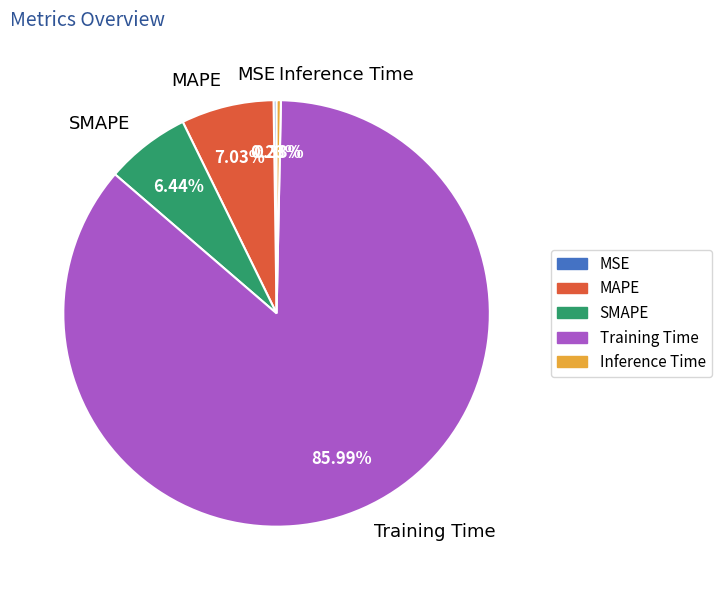

To the nearest percent, what is the combined percentage of MAPE and Training Time?

93%